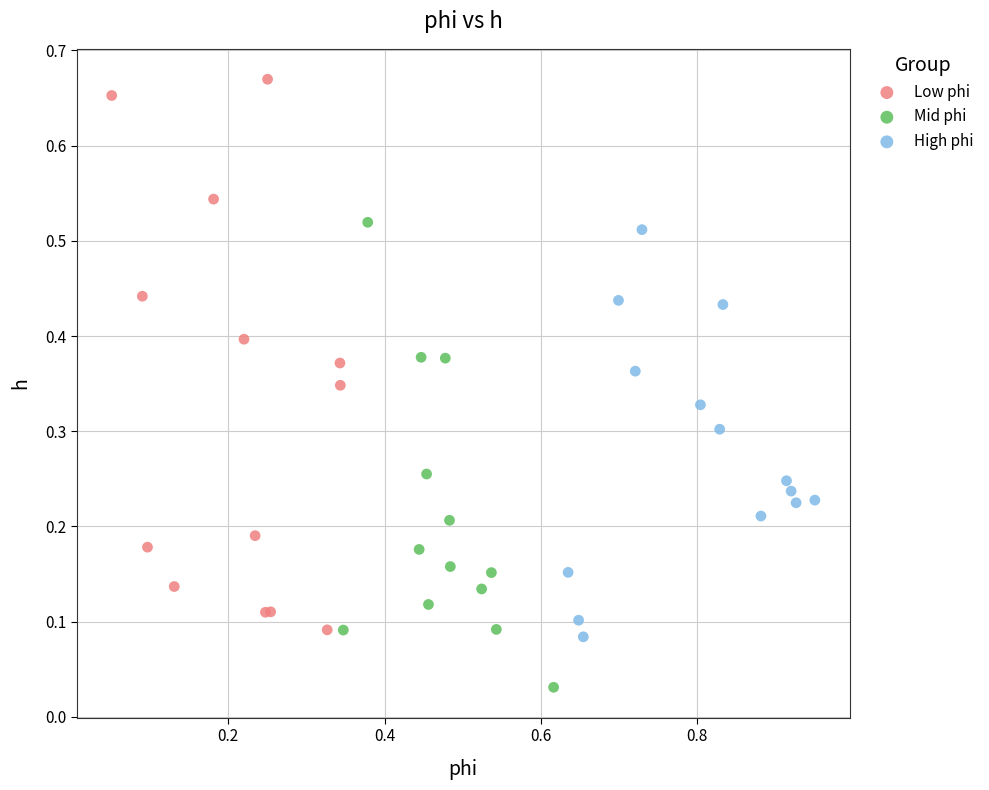

Which series has the widest spread of Y values?

Low phi